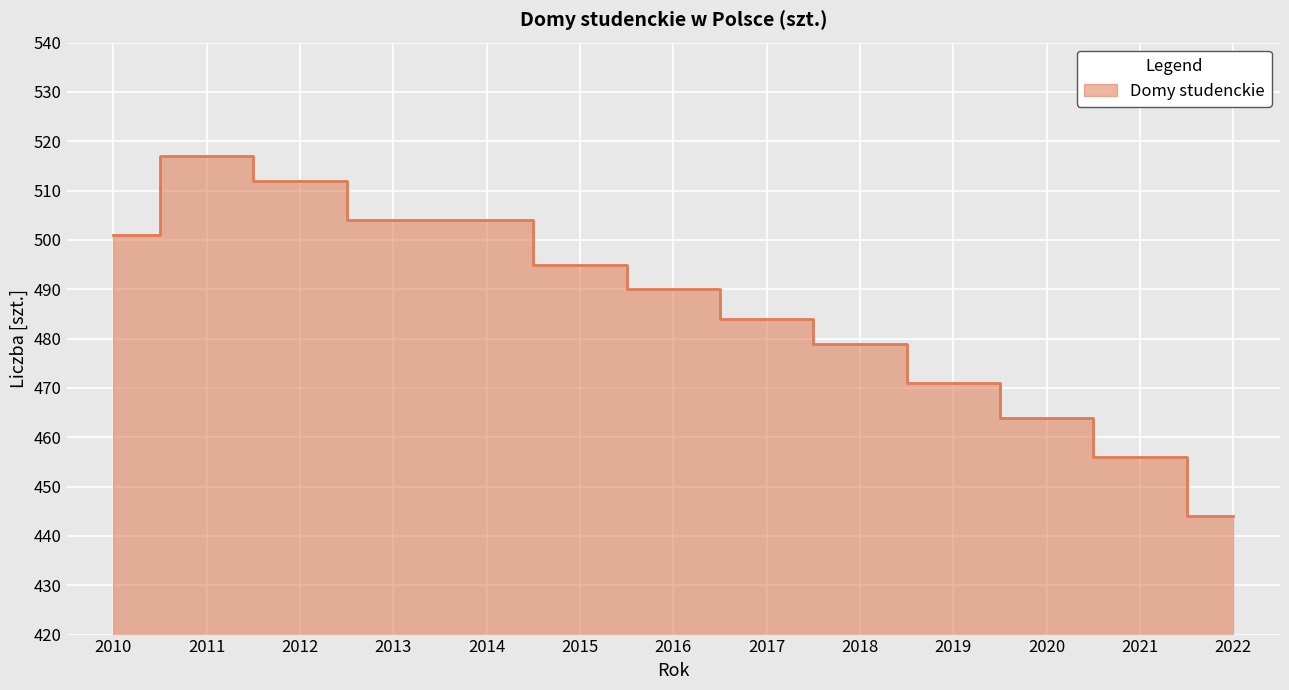

The chart shows a value of 444 at 2022. True or false?

True